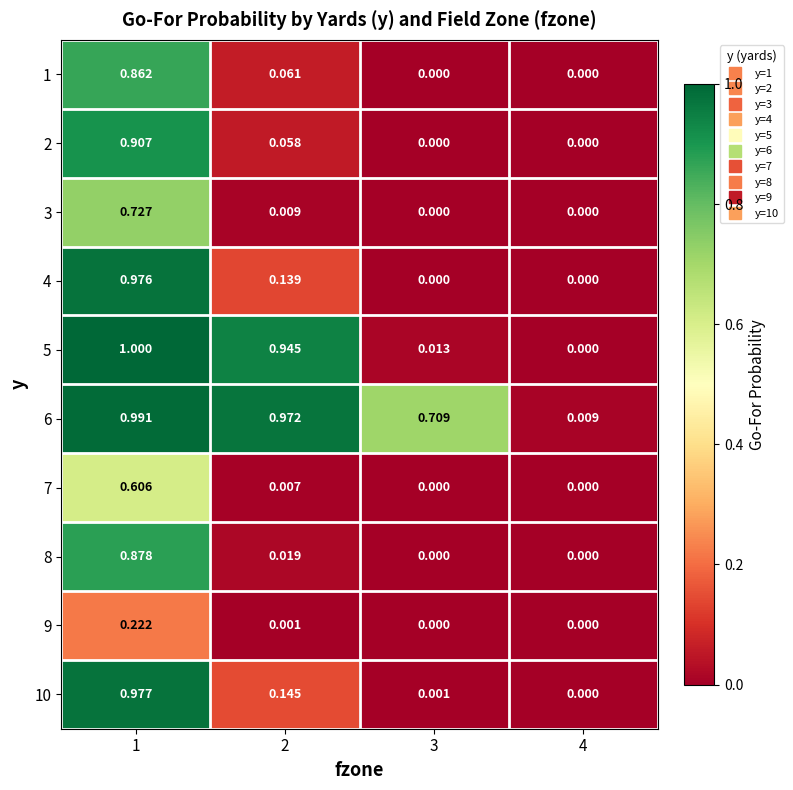

What is the total value across all series at 2?

2.4